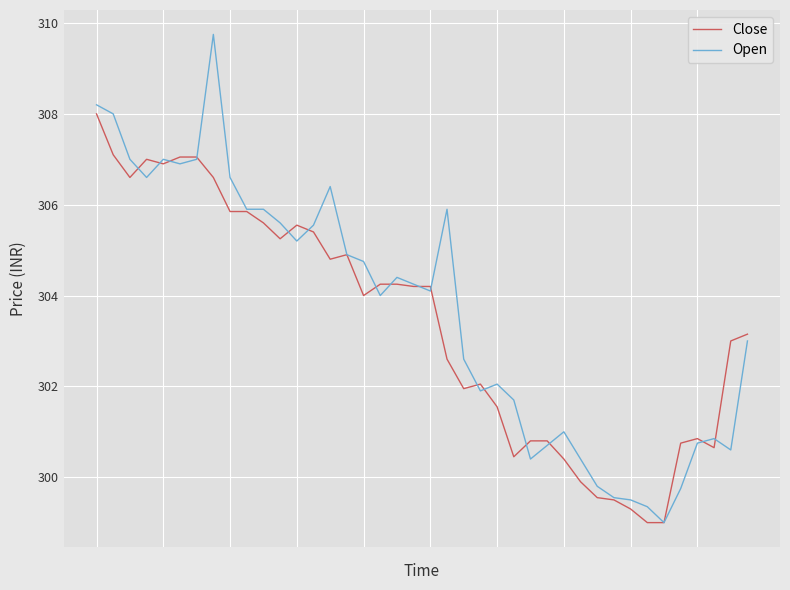

Rank the series by their maximum value, from highest to lowest.

Open, Close